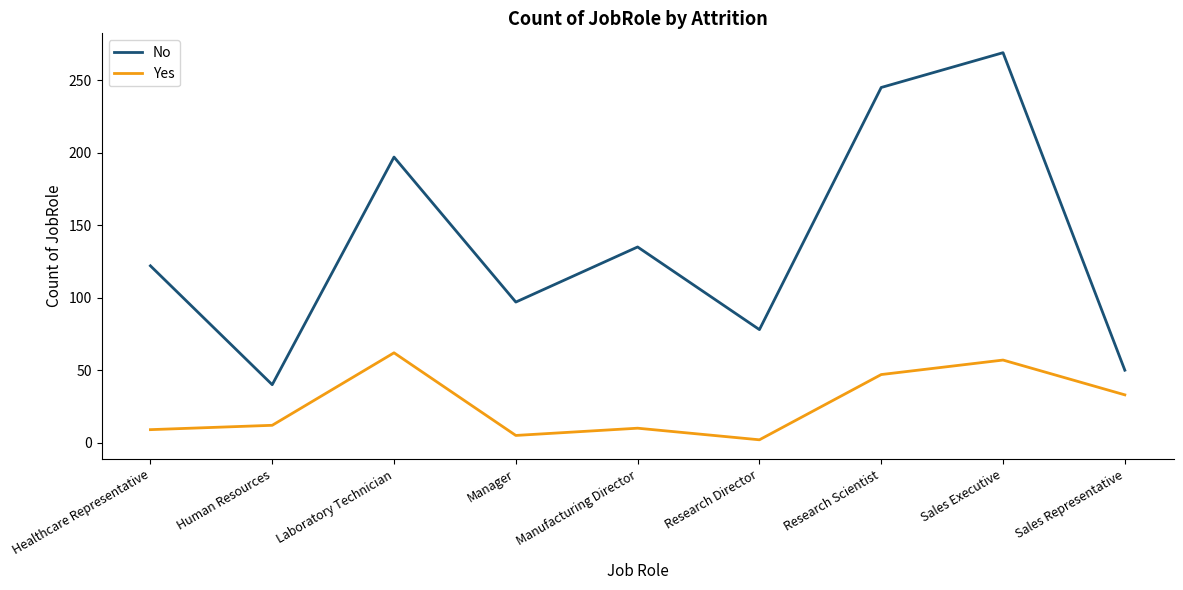

At which category is the sum across all series the highest?

Sales Executive